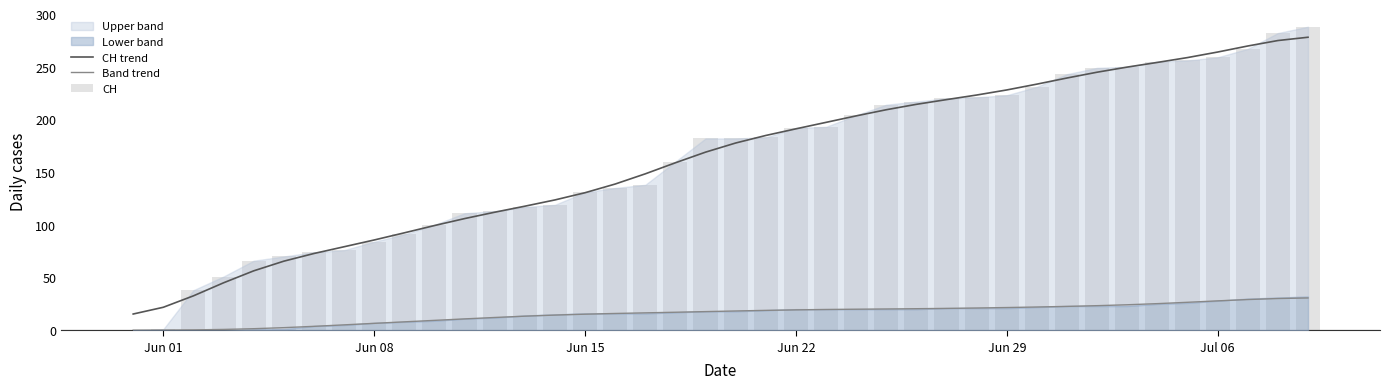

Reading right to left, extract all data points from this chart.

CH trend: 278.0	274.9	269.7	264.0	258.7	254.1	249.7	244.9	239.4	233.5	228.0	223.2	218.8	214.4	209.2	203.4	197.3	191.1	184.8	177.7	169.0	158.9	148.4	138.7	130.5	123.7	117.7	112.0	105.9	99.4	92.4	85.6	79.2	72.8	65.5	56.4	45.0	32.7	21.8	15.4
Band trend: 30.6	30.1	29.1	27.9	26.5	25.3	24.2	23.3	22.6	22.1	21.5	21.1	20.7	20.4	20.2	20.0	19.7	19.3	18.9	18.3	17.7	17.1	16.5	15.9	15.2	14.4	13.4	12.1	10.8	9.4	8.0	6.5	5.1	3.7	2.5	1.5	0.8	0.4	0.1	0.1
CH: 288.0	282.0	267.0	259.0	256.0	255.0	250.0	249.0	243.0	231.0	223.0	221.0	220.0	217.0	214.0	204.0	193.0	192.0	183.0	182.0	182.0	160.0	138.0	135.0	131.0	119.0	117.0	113.0	111.0	100.0	91.0	84.0	76.0	74.0	70.0	66.0	51.0	38.0	1.0	0.0